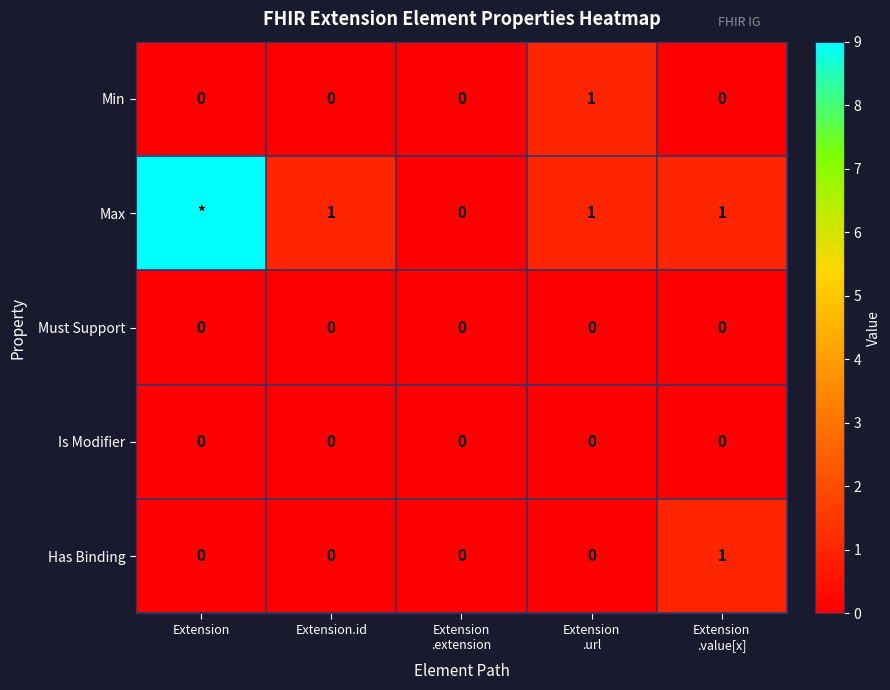

The Is Modifier series shows 0 at Extension.id. True or false?

True